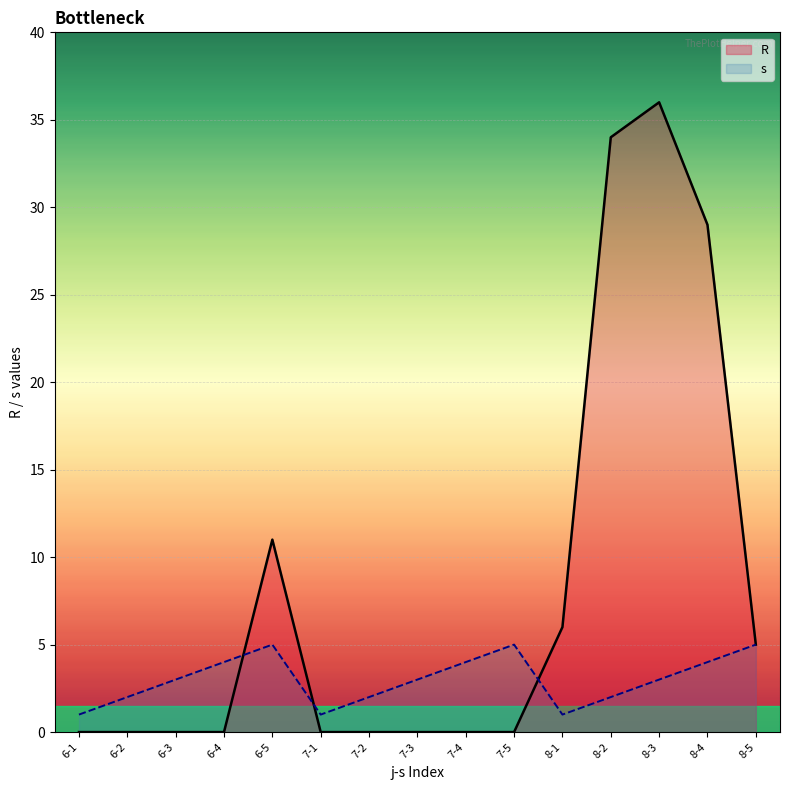

List the series in order of their peak value, highest first.

R, s